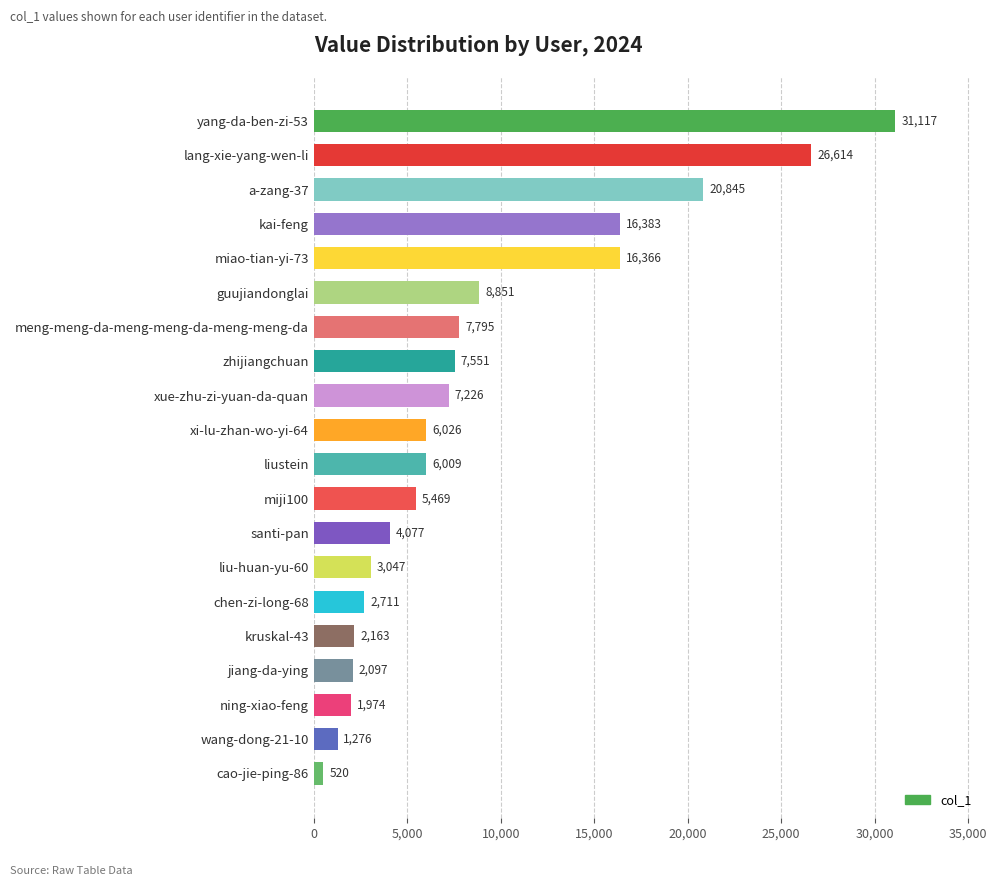

Reading bottom to top, what are all the values shown in this chart?

520	1276	1974	2097	2163	2711	3047	4077	5469	6009	6026	7226	7551	7795	8851	16366	16383	20845	26614	31117